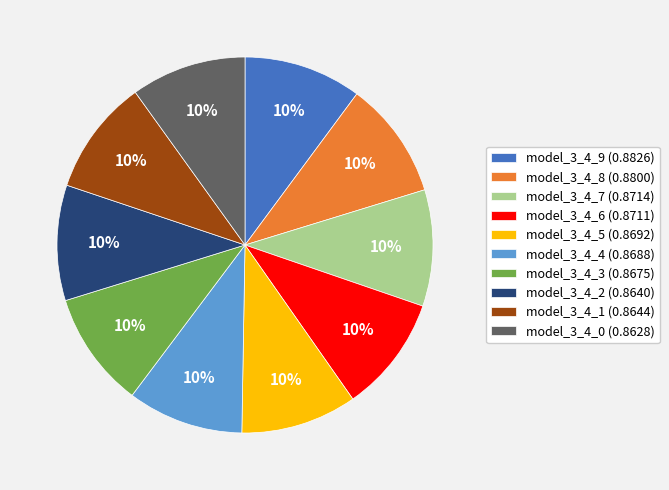

Is model_3_4_1 the majority of the pie?

No